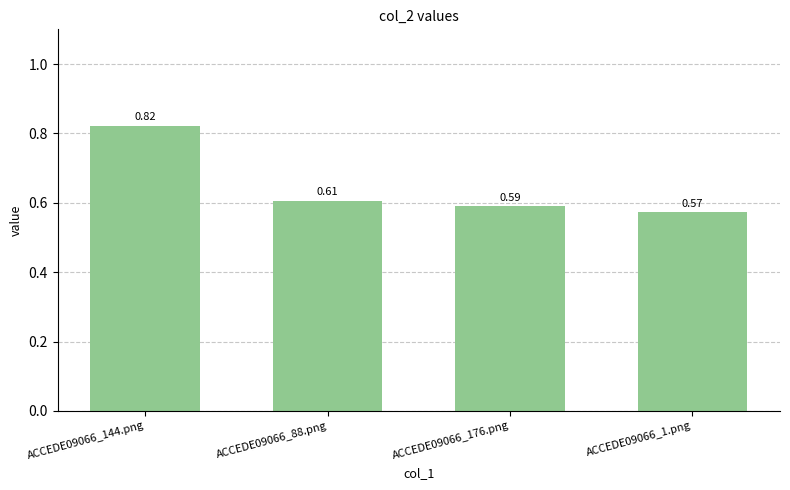

Rank the categories by value from lowest to highest.

ACCEDE09066_1.png, ACCEDE09066_176.png, ACCEDE09066_88.png, ACCEDE09066_144.png